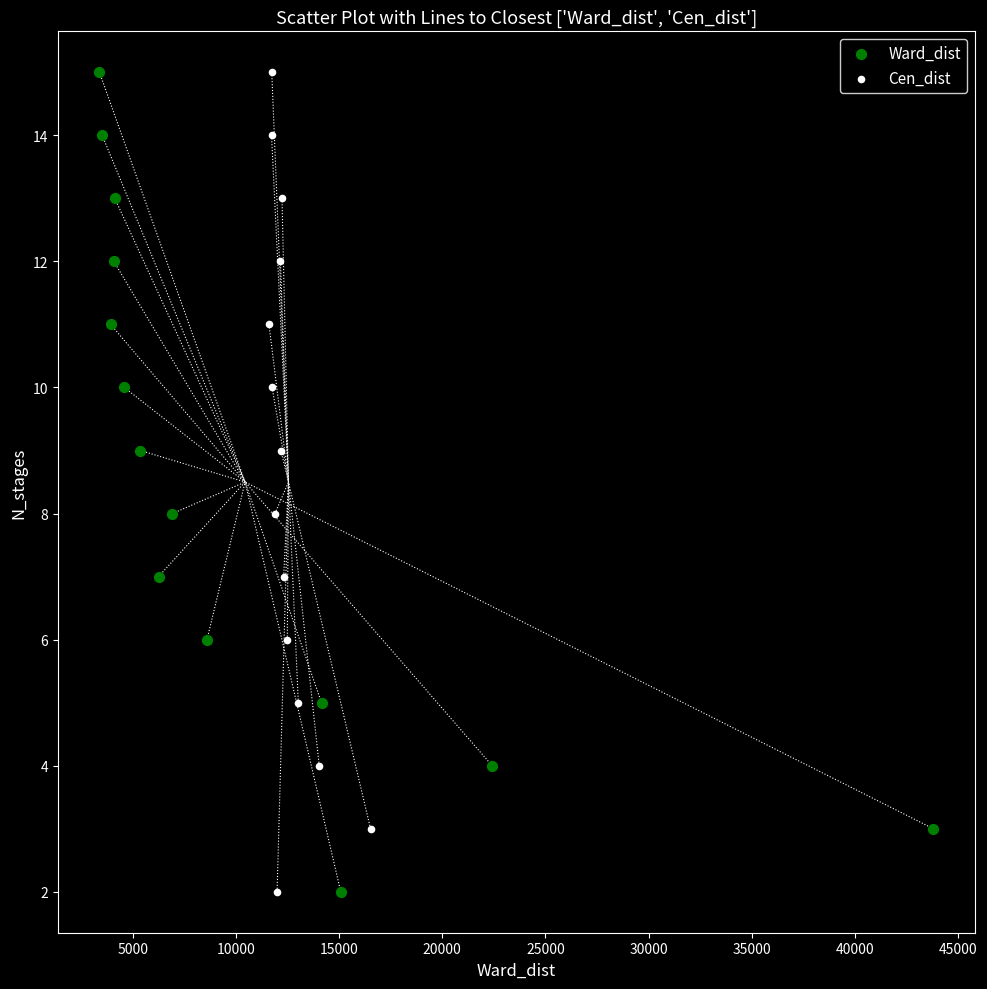

What are all the series names shown in the legend?

Ward_dist, Cen_dist